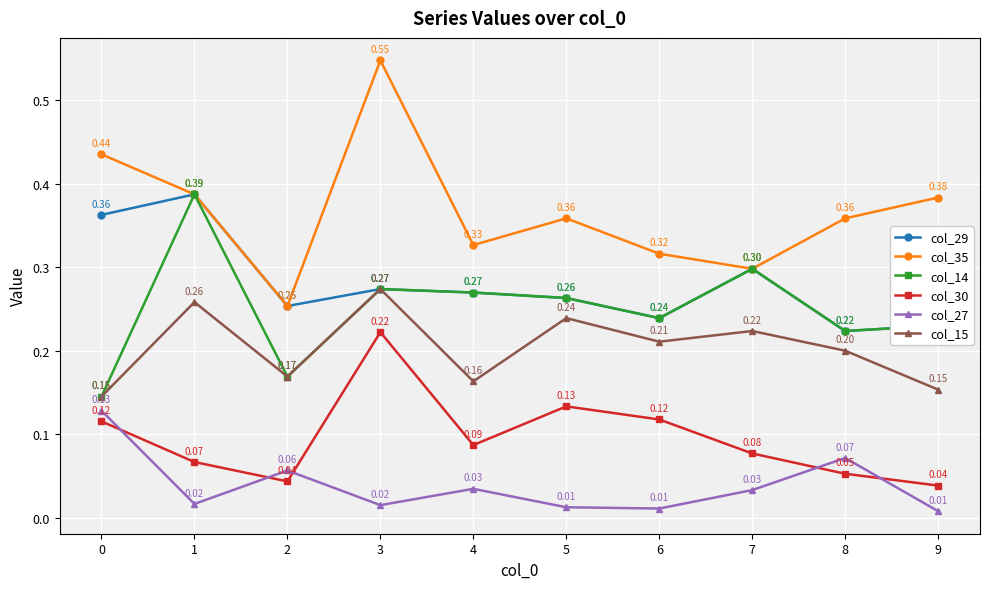

True or false: col_15 and col_27 cross at least once.

False